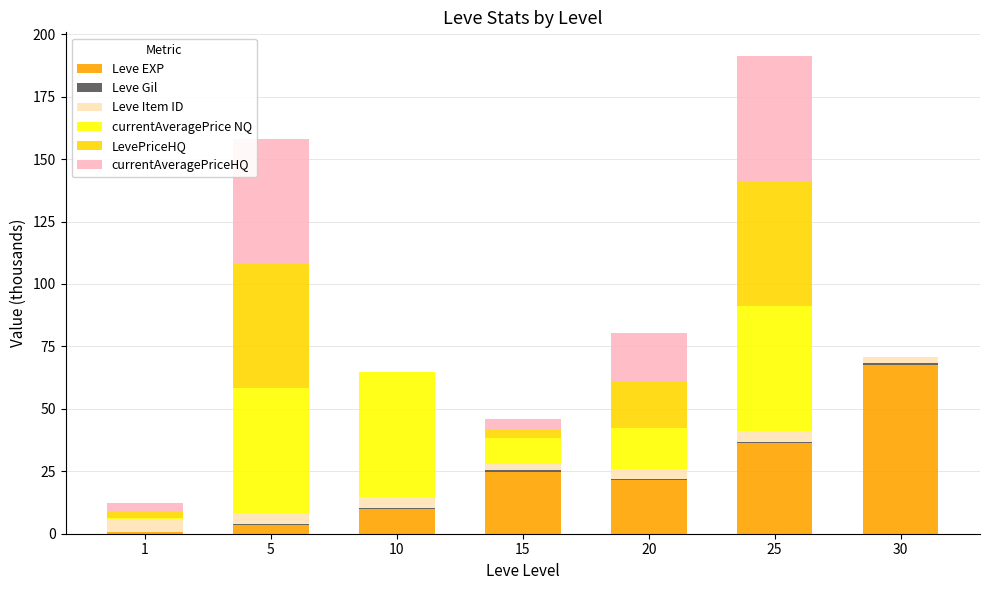

Where is Leve EXP nearest to the value 34?

25